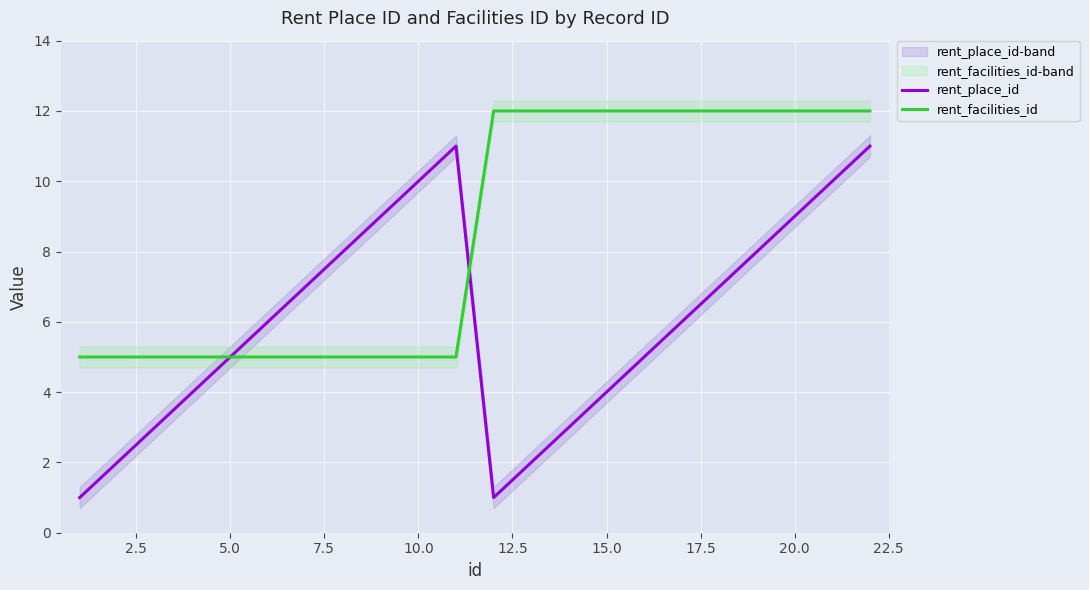

What is the maximum value for rent_place_id?

11